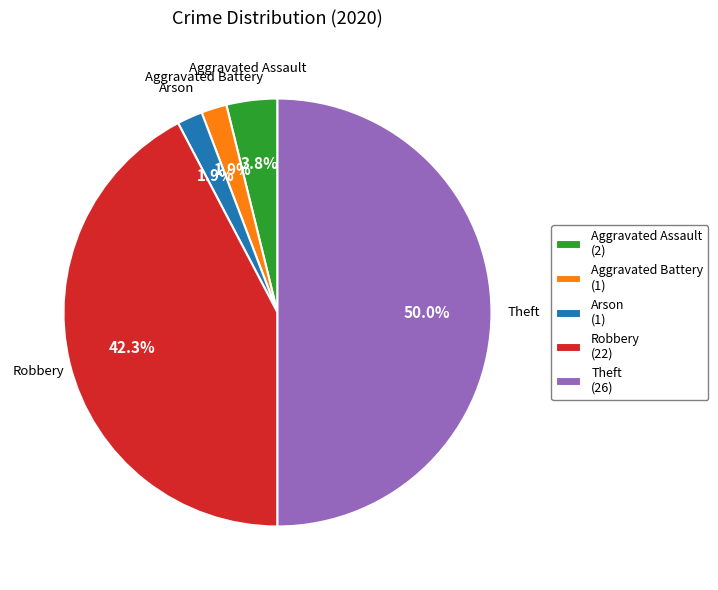

To the nearest percent, what portion does Arson represent?

2%